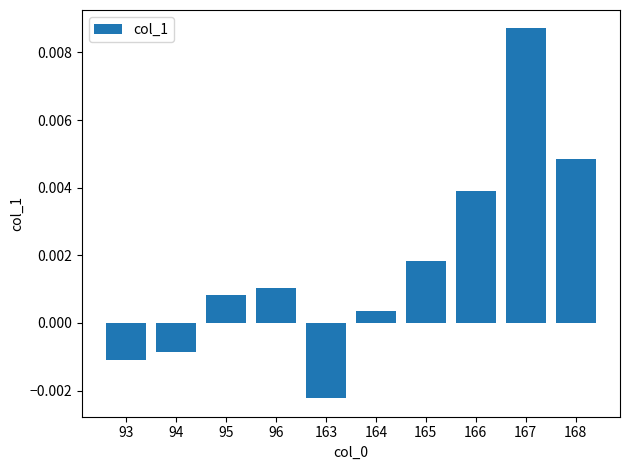

At which label does the data first exceed 0?

95